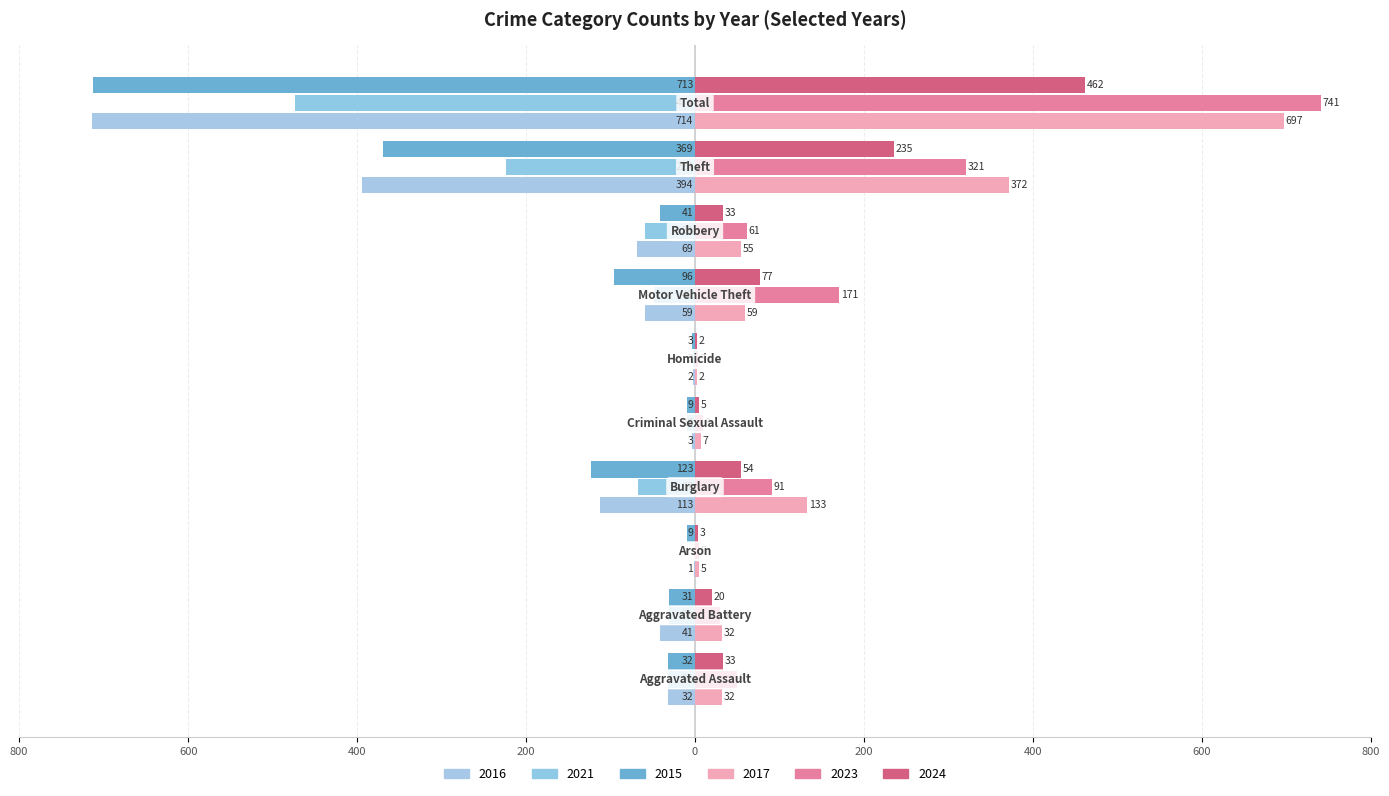

Reading right to left, transcribe all the data shown in this chart.

2016: Total=-714	Theft=-394	Robbery=-69	Motor Vehicle Theft=-59	Homicide=-2	Criminal Sexual Assault=-3	Burglary=-113	Arson=-1	Aggravated Battery=-41	Aggravated Assault=-32
2021: Total=-474	Theft=-224	Robbery=-59	Motor Vehicle Theft=-49	Homicide=-2	Criminal Sexual Assault=-10	Burglary=-67	Arson=0	Aggravated Battery=-31	Aggravated Assault=-32
2015: Total=-713	Theft=-369	Robbery=-41	Motor Vehicle Theft=-96	Homicide=-3	Criminal Sexual Assault=-9	Burglary=-123	Arson=-9	Aggravated Battery=-31	Aggravated Assault=-32
2017: Total=697	Theft=372	Robbery=55	Motor Vehicle Theft=59	Homicide=2	Criminal Sexual Assault=7	Burglary=133	Arson=5	Aggravated Battery=32	Aggravated Assault=32
2023: Total=741	Theft=321	Robbery=61	Motor Vehicle Theft=171	Homicide=3	Criminal Sexual Assault=9	Burglary=91	Arson=5	Aggravated Battery=30	Aggravated Assault=50
2024: Total=462	Theft=235	Robbery=33	Motor Vehicle Theft=77	Homicide=2	Criminal Sexual Assault=5	Burglary=54	Arson=3	Aggravated Battery=20	Aggravated Assault=33